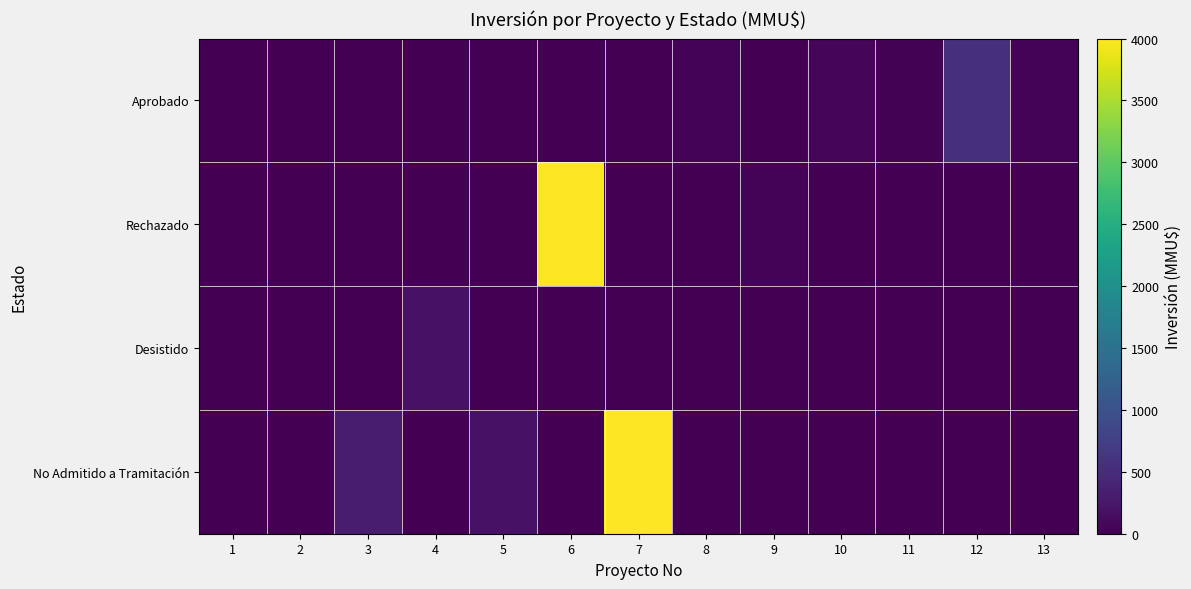

Rank the series by their maximum value, from highest to lowest.

Rechazado, No Admitido a Tramitación, Aprobado, Desistido